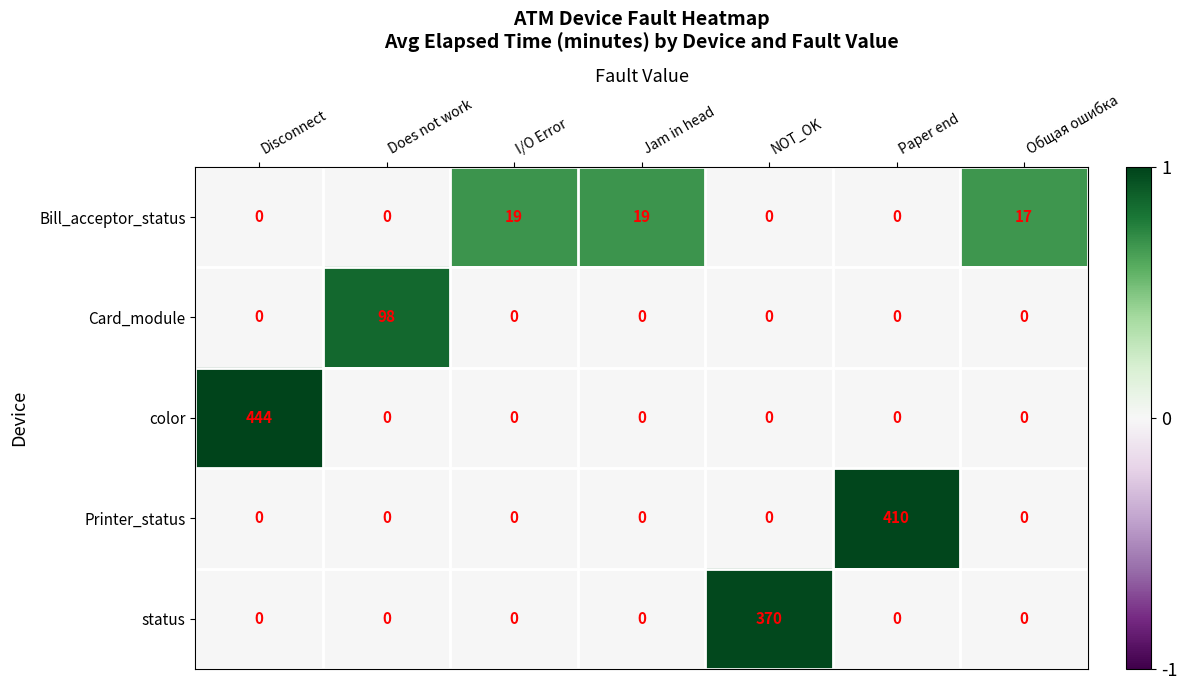

How many values in the Bill_acceptor_status series exceed 0?

3